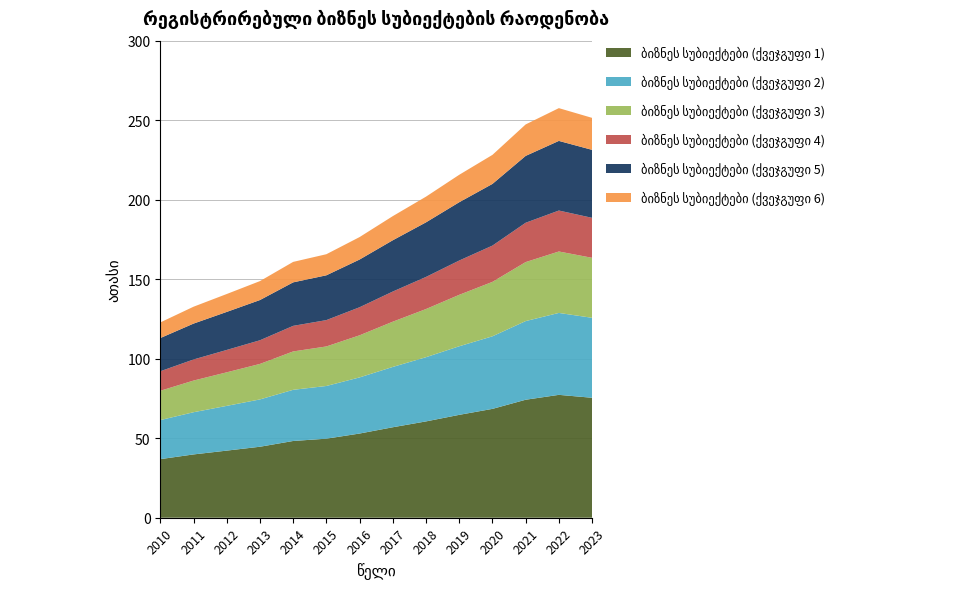

Reading left to right, what are all the values shown in this chart?

2010=122.8	2011=132.7	2012=140.7	2013=148.8	2014=160.9	2015=165.7	2016=176.5	2017=189.7	2018=201.9	2019=215.7	2020=228.2	2021=247.3	2022=257.6	2023=251.5